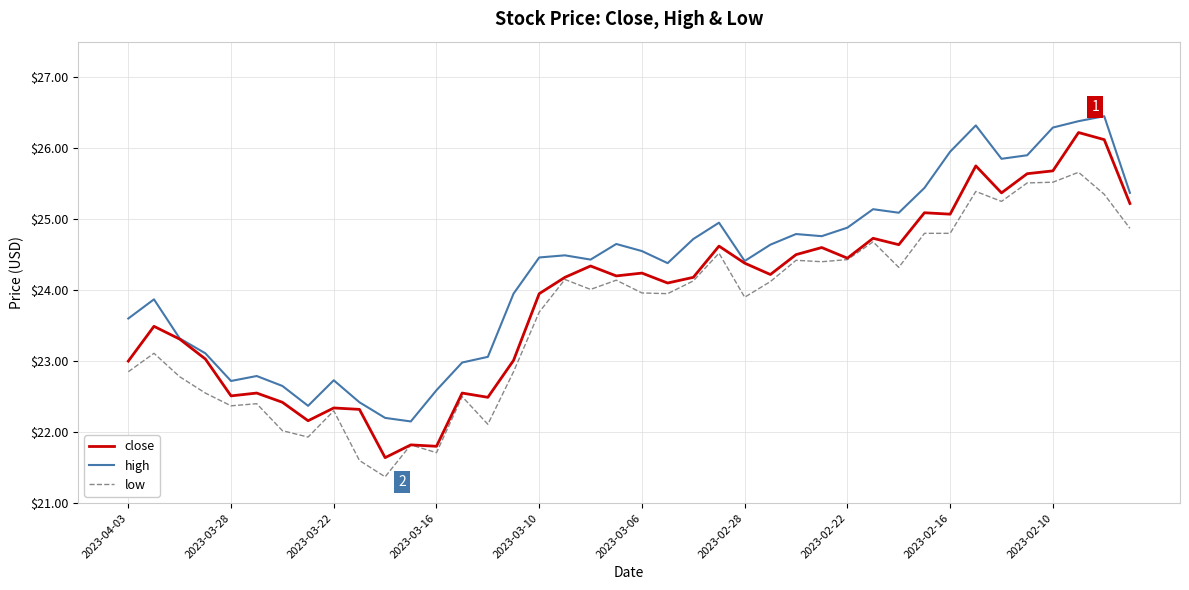

Rank the series by their average value, from highest to lowest.

high, close, low